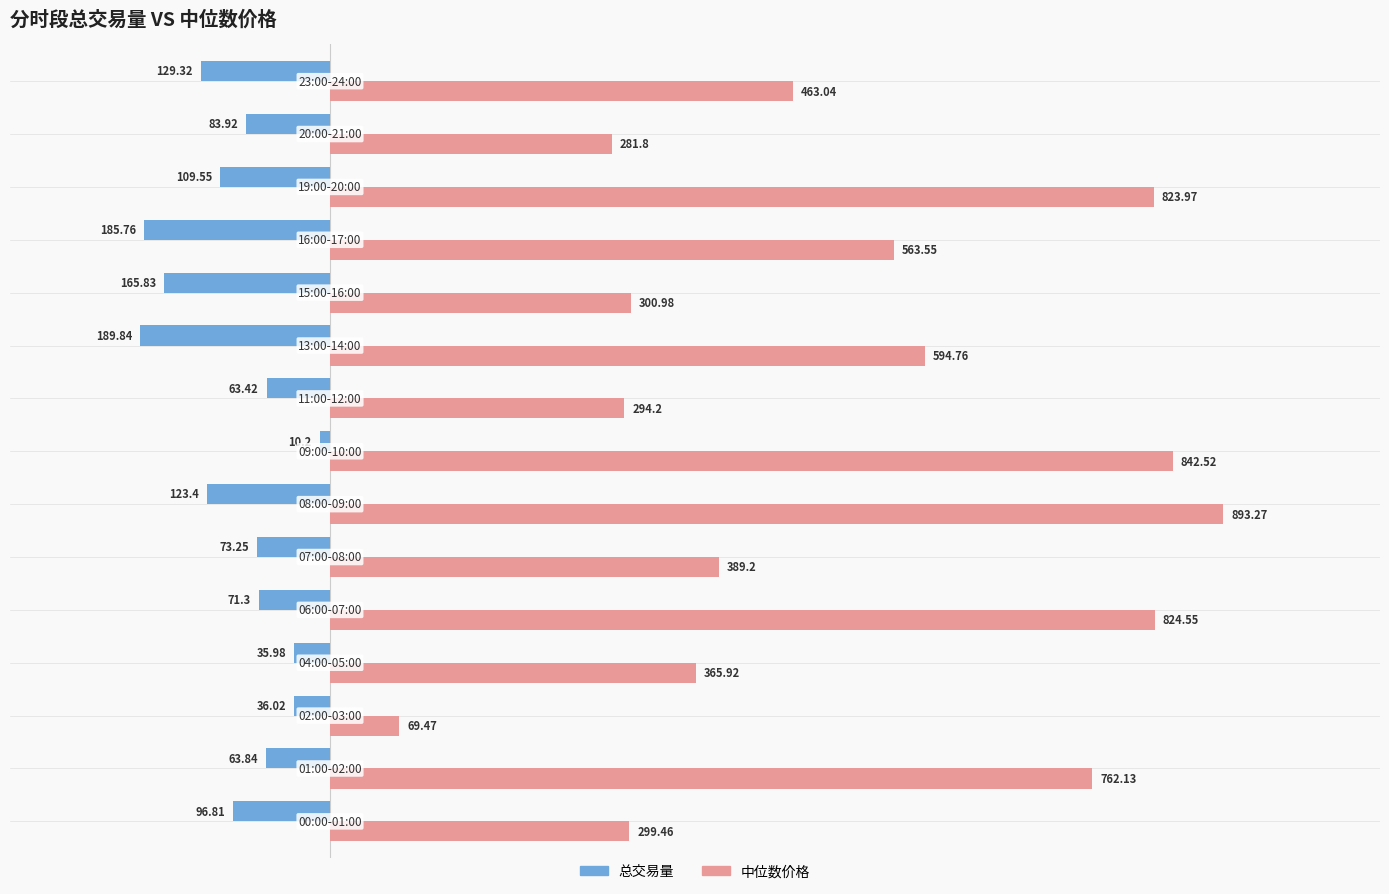

List the series in order of their overall mean, lowest first.

总交易量, 中位数价格